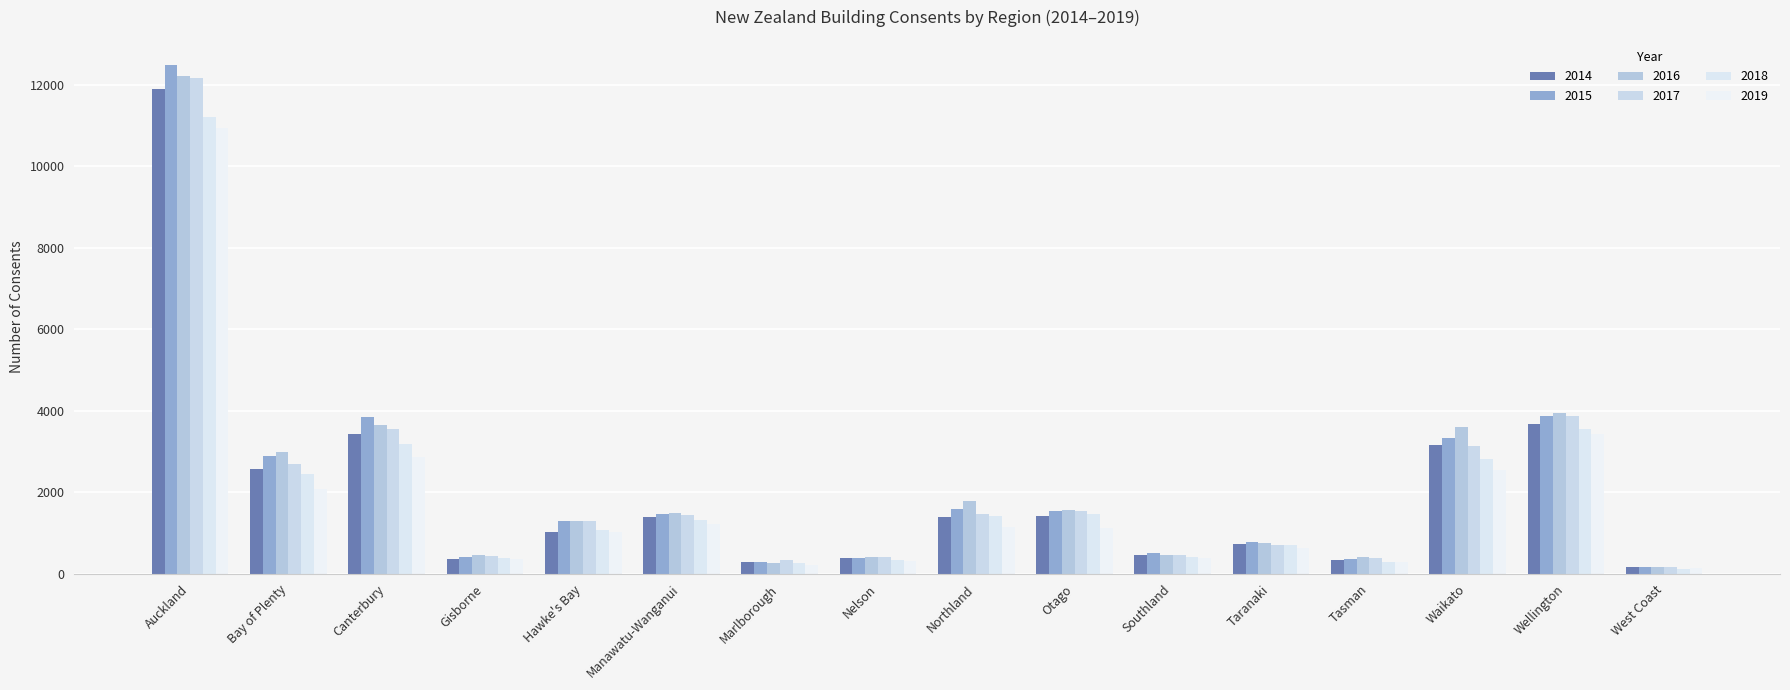

What is the sum of the 2016 values at Southland and Auckland?

12693